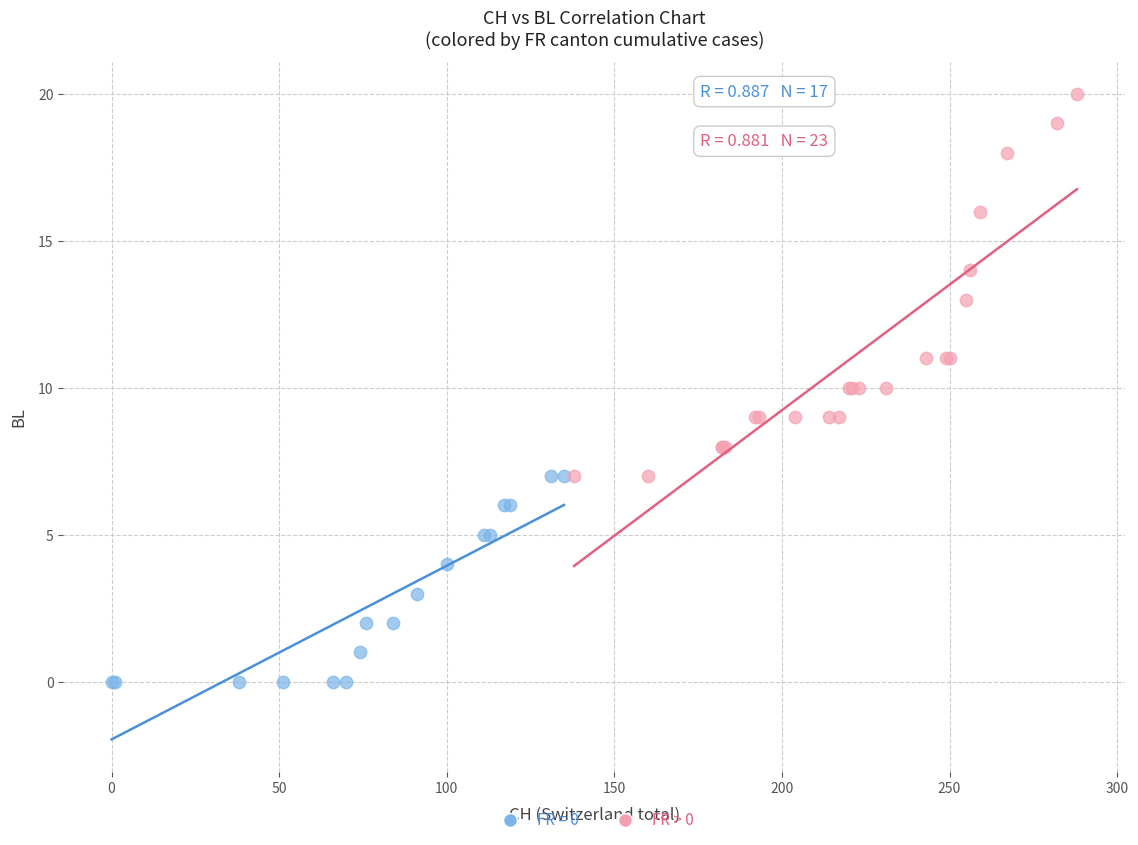

Which series contains the lowest Y value?

FR = 0